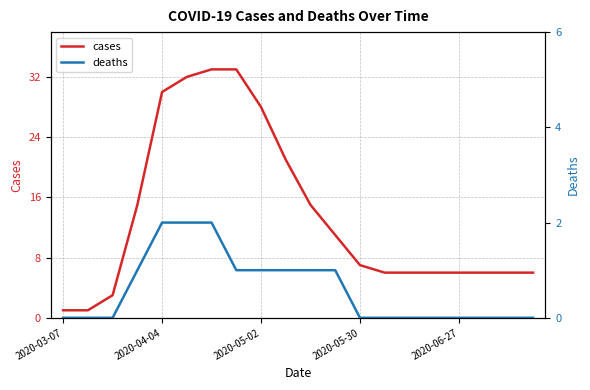

True or false: cases and deaths intersect in this chart.

False